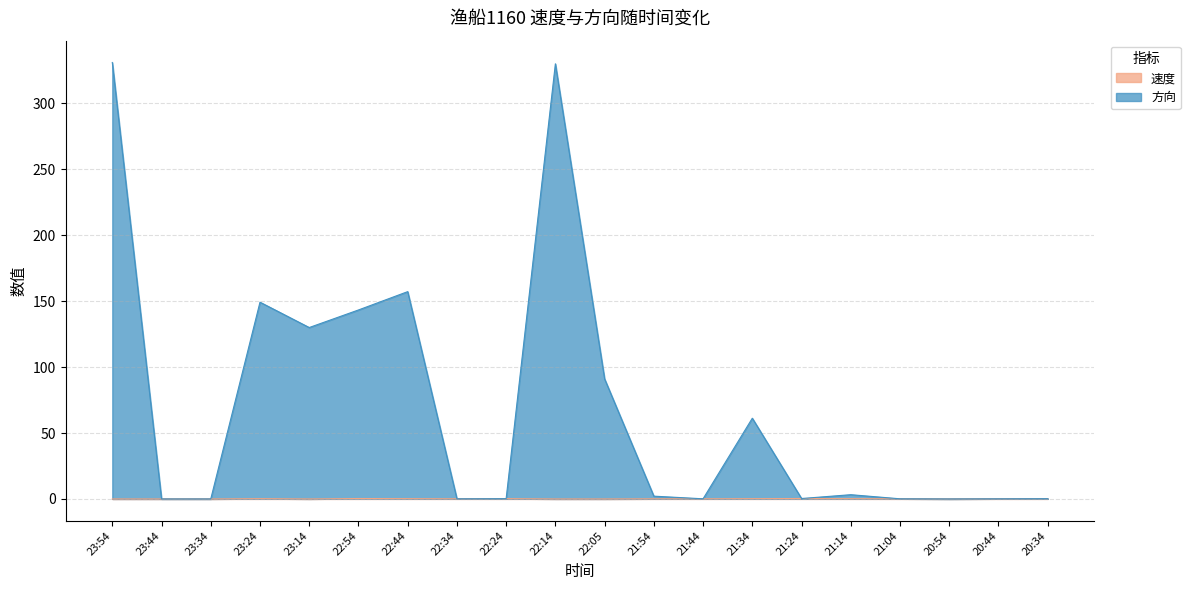

True or false: 方向 and 速度 intersect in this chart.

False